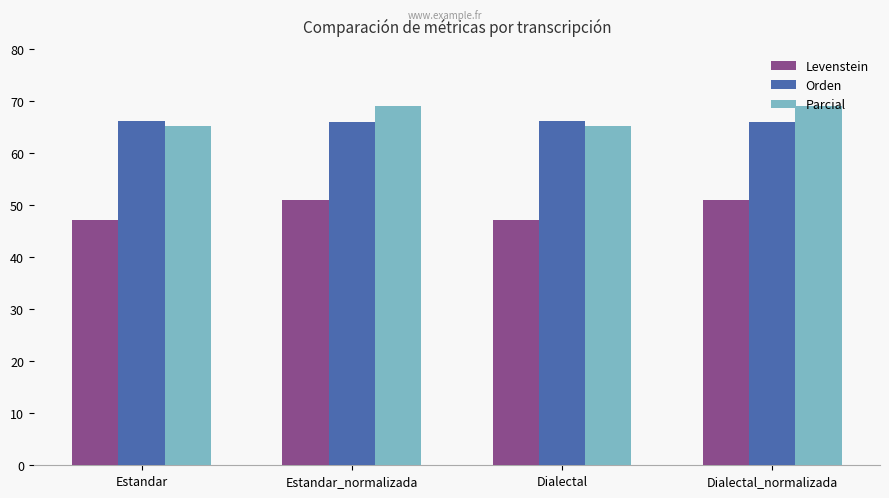

What is the total value across all series at Estandar_normalizada?

185.8